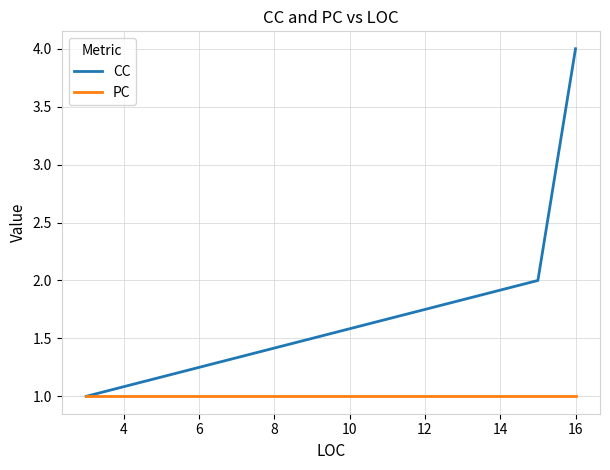

Which series has the largest range (max minus min)?

CC